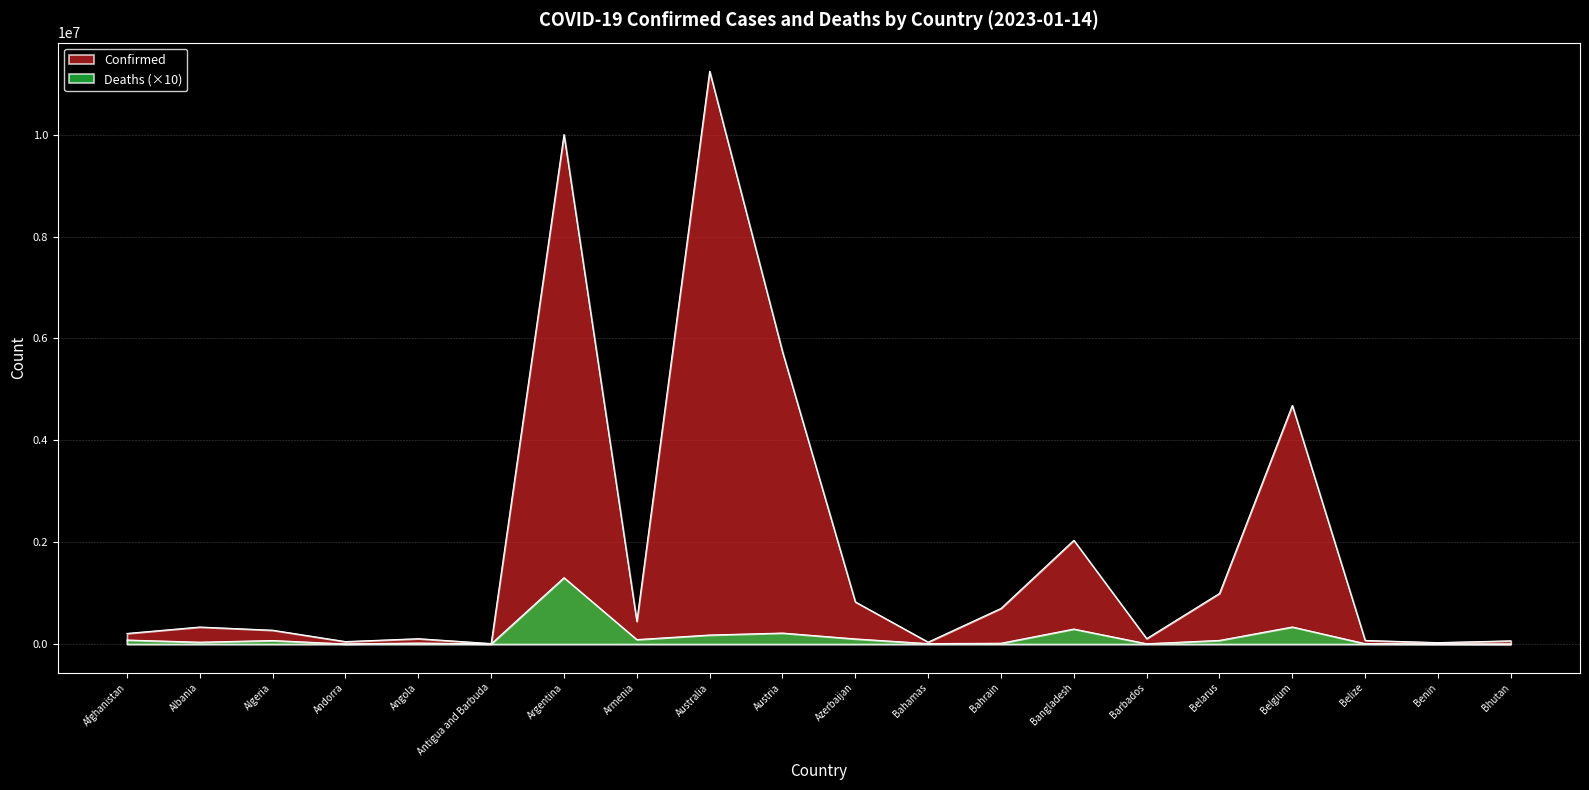

At which category does Confirmed reach its first local valley?

Andorra